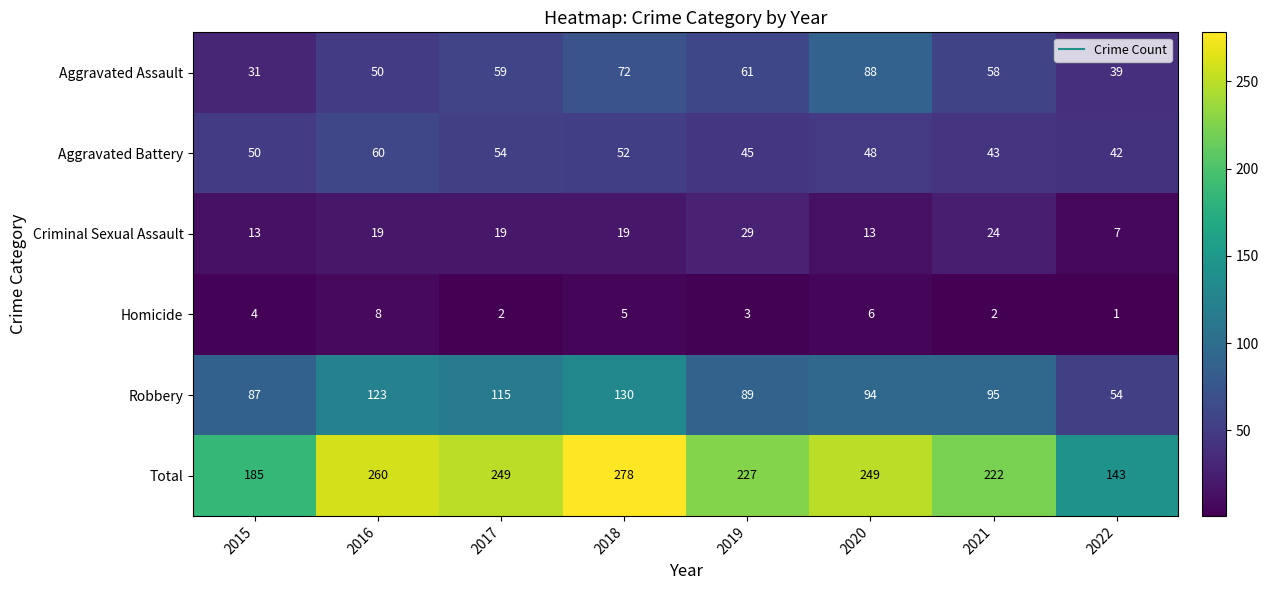

The Aggravated Battery series shows 54 at 2017. True or false?

True